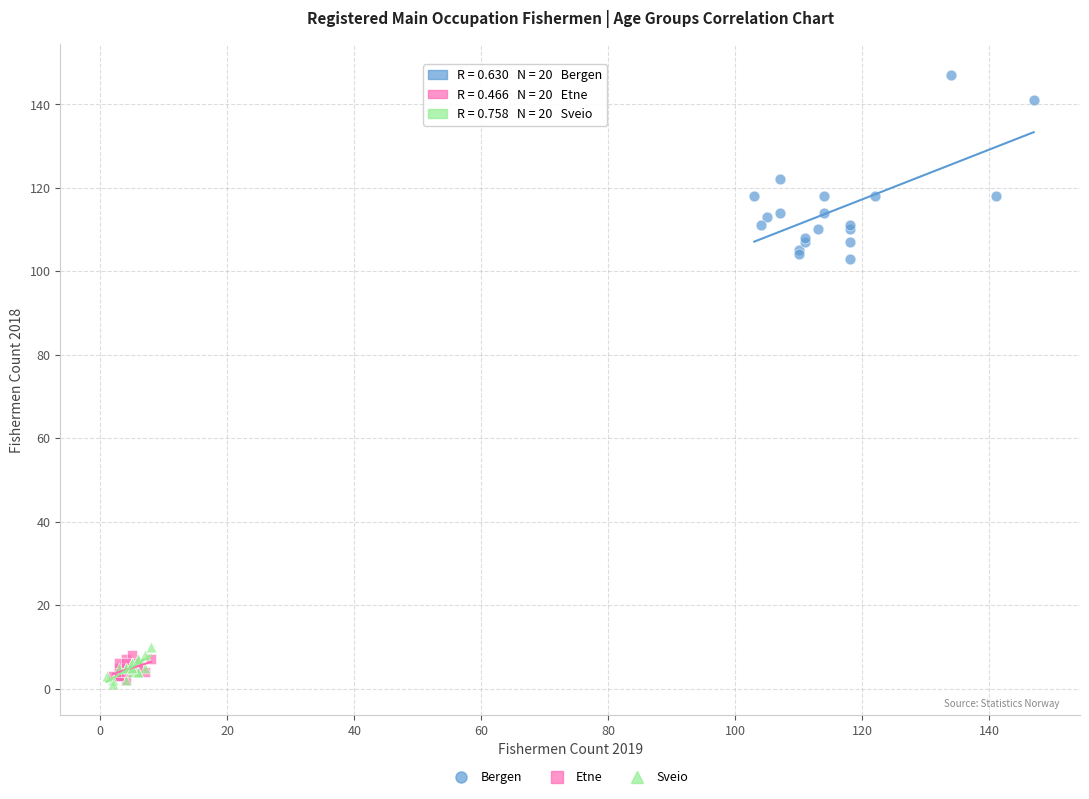

Which series has the largest Y range (max minus min)?

Bergen